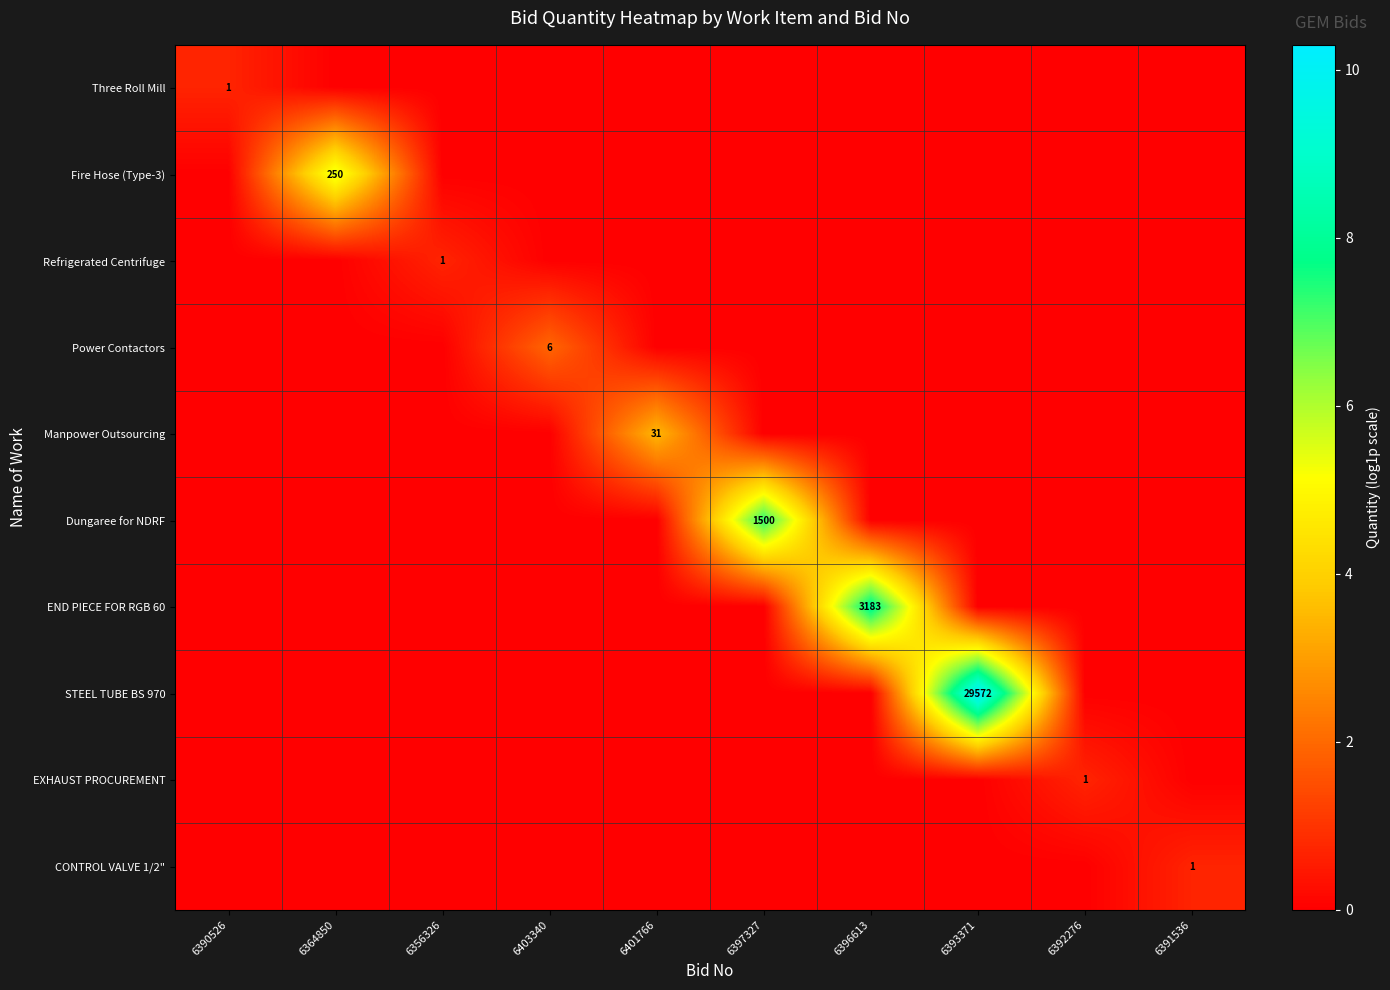

Which series has the largest total across all categories?

STEEL TUBE BS 970